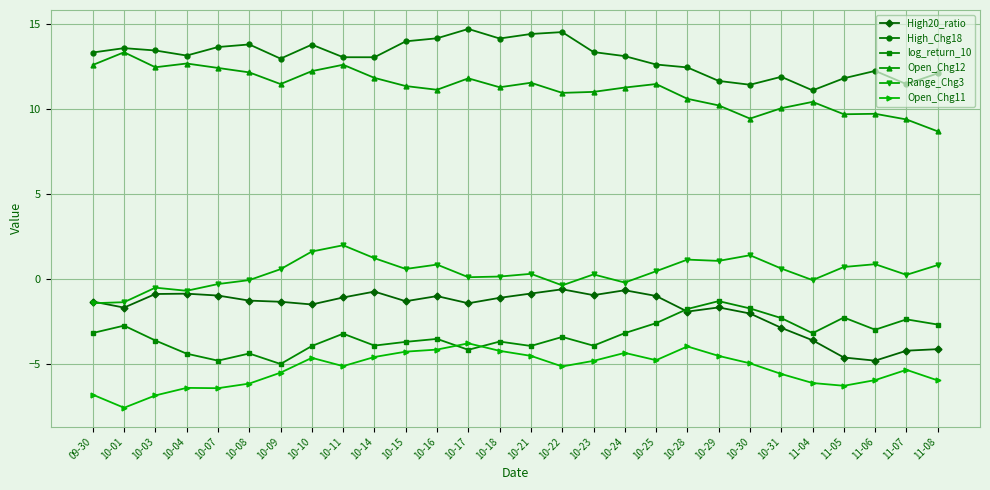

Rank the series at 10-14 from highest to lowest value.

High_Chg18, Open_Chg12, Range_Chg3, High20_ratio, log_return_10, Open_Chg11